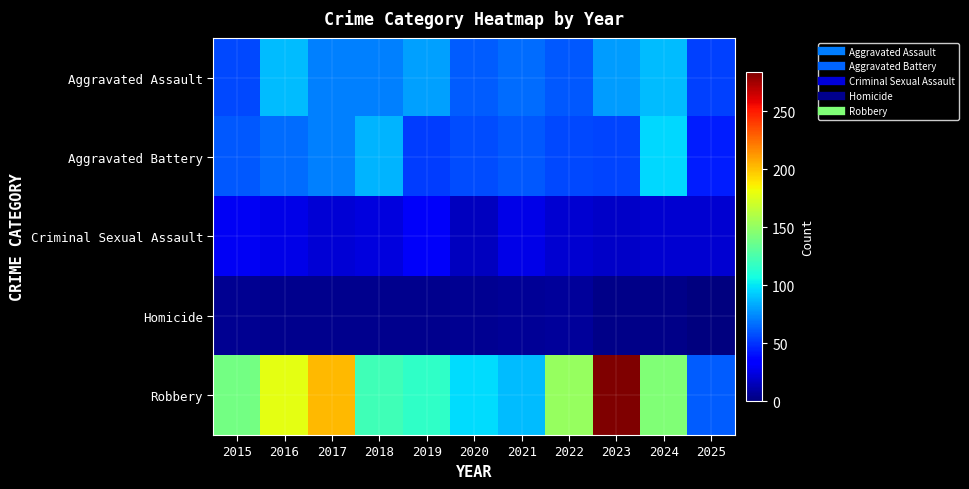

Which series has the widest spread of values?

Robbery